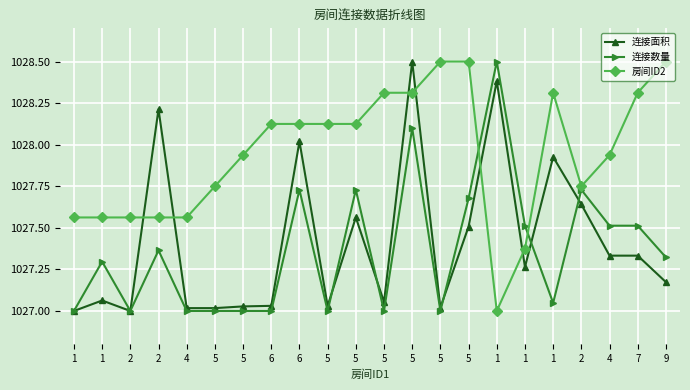

Does the chart have visible grid lines?

Yes